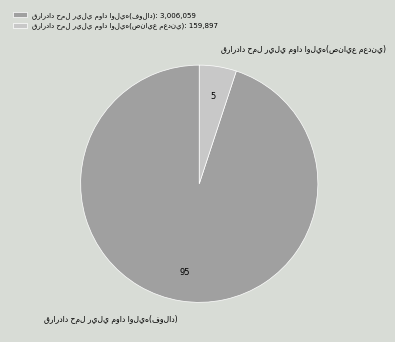

Does any single category account for the majority?

Yes